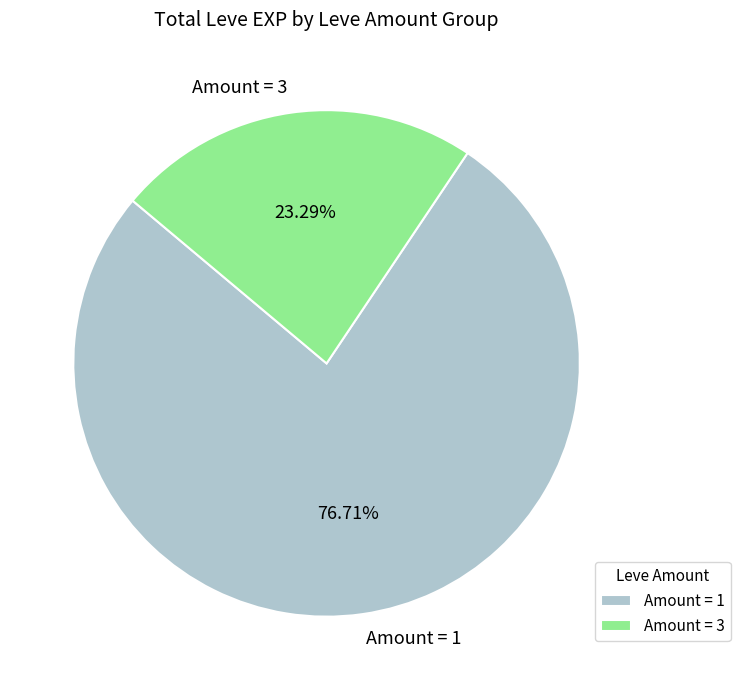

How many slices are in this pie chart?

2